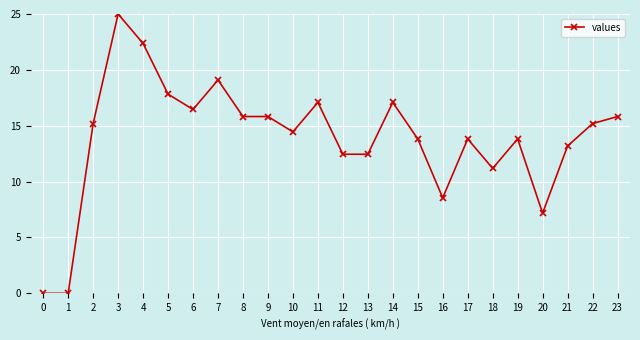

What is the sum of all values?

333.6